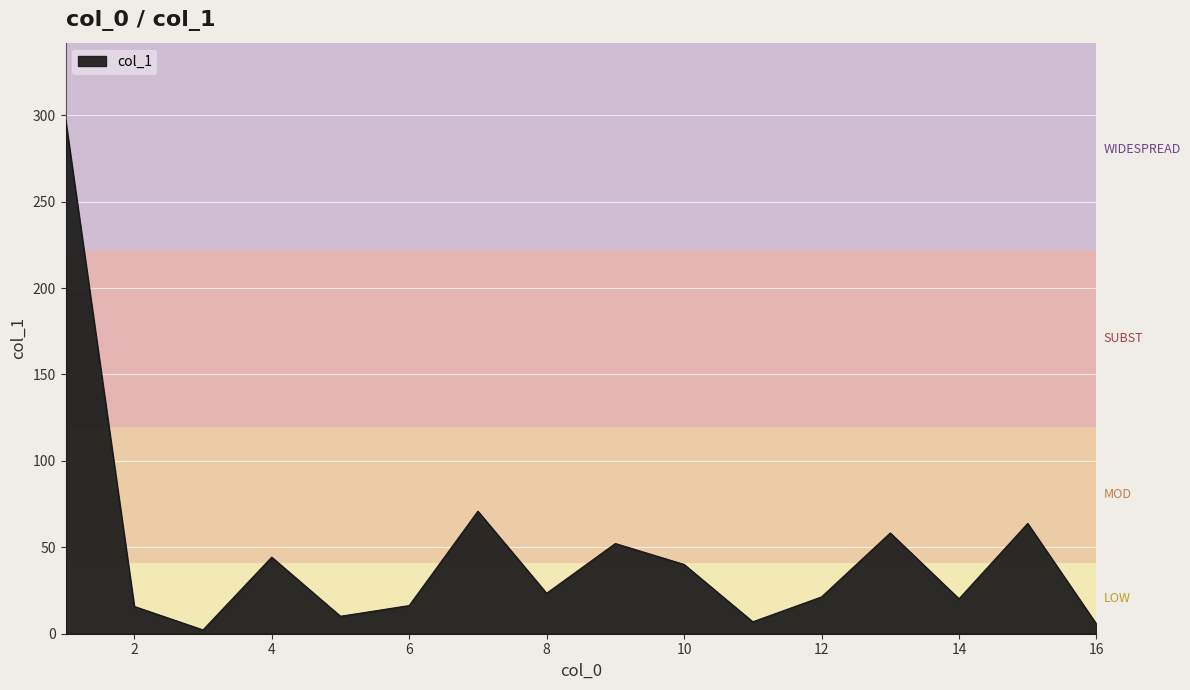

What is the greatest value displayed?

297.4